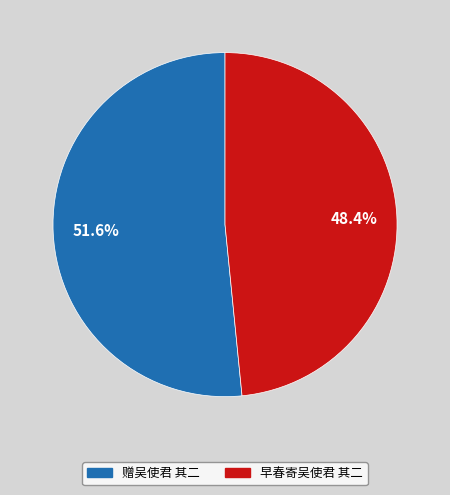

Is there any slice that represents more than half of the pie?

Yes